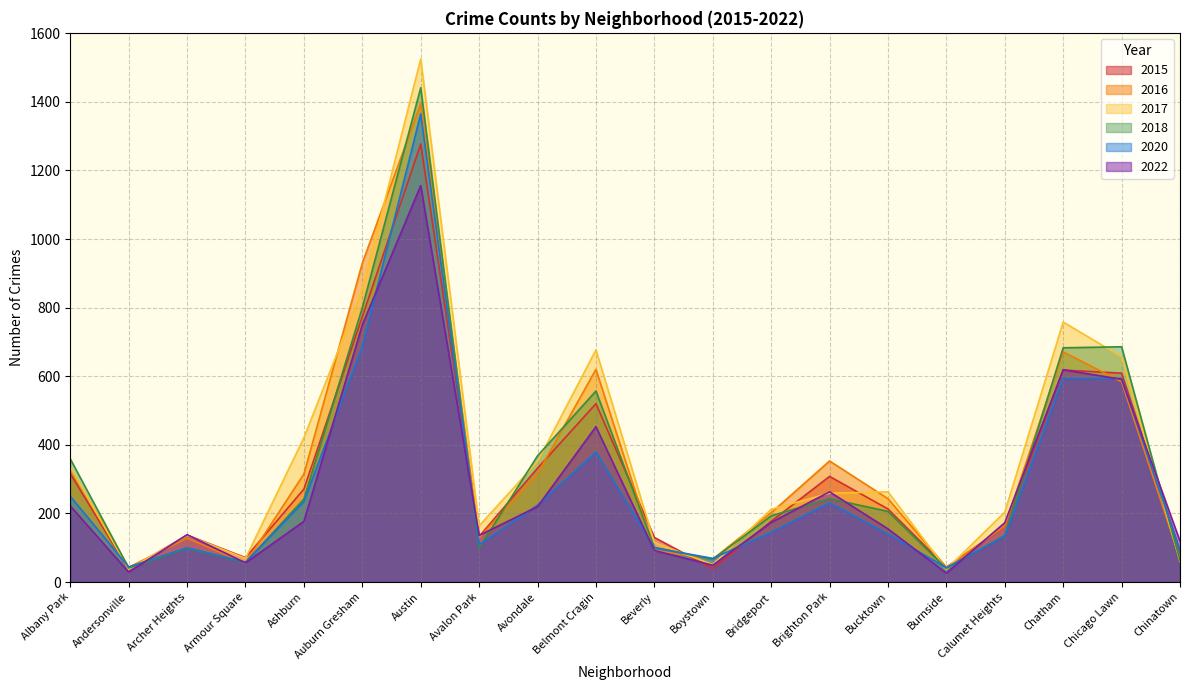

List the labels in order of 2015 value, largest first.

Austin, Auburn Gresham, Chatham, Chicago Lawn, Belmont Cragin, Avondale, Albany Park, Brighton Park, Ashburn, Bucktown, Bridgeport, Calumet Heights, Archer Heights, Avalon Park, Beverly, Chinatown, Armour Square, Burnside, Boystown, Andersonville